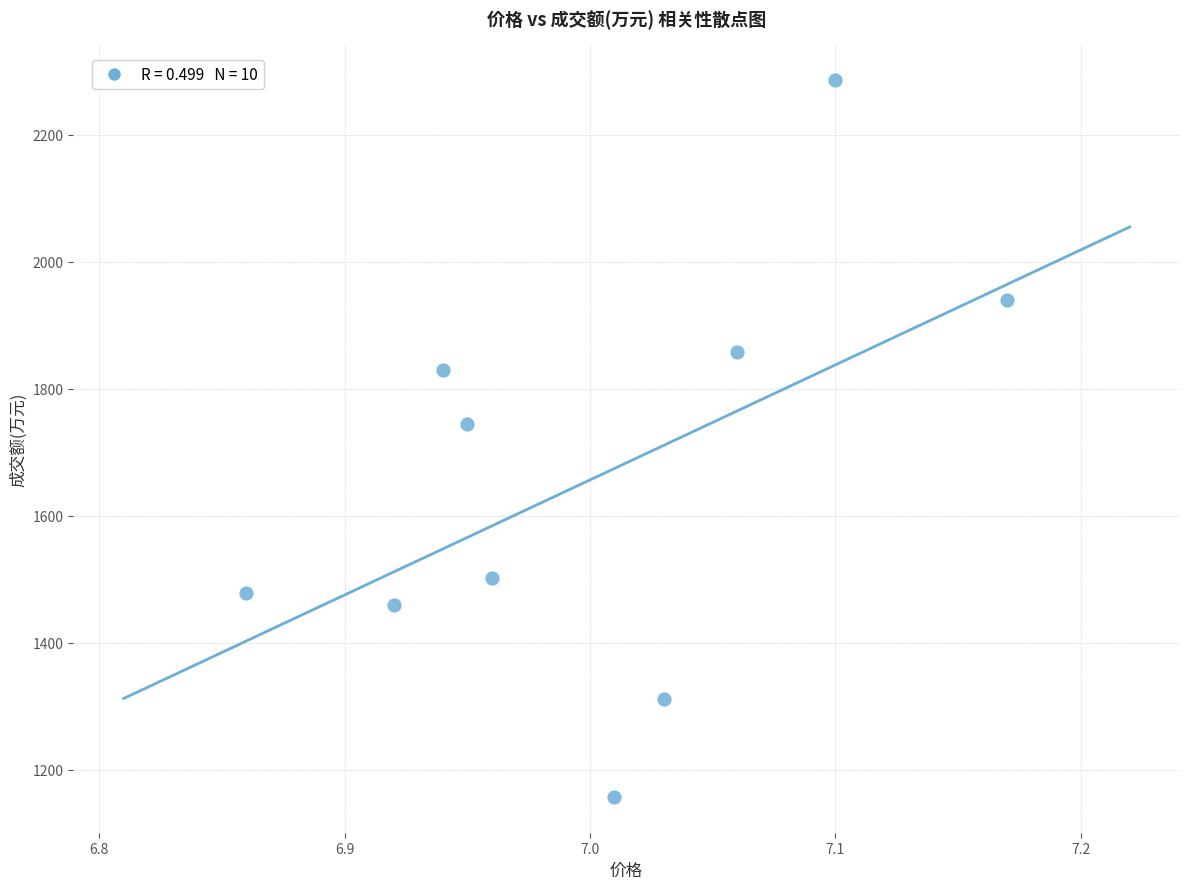

What Y value in the scatter plot is closest to 1721?

1744